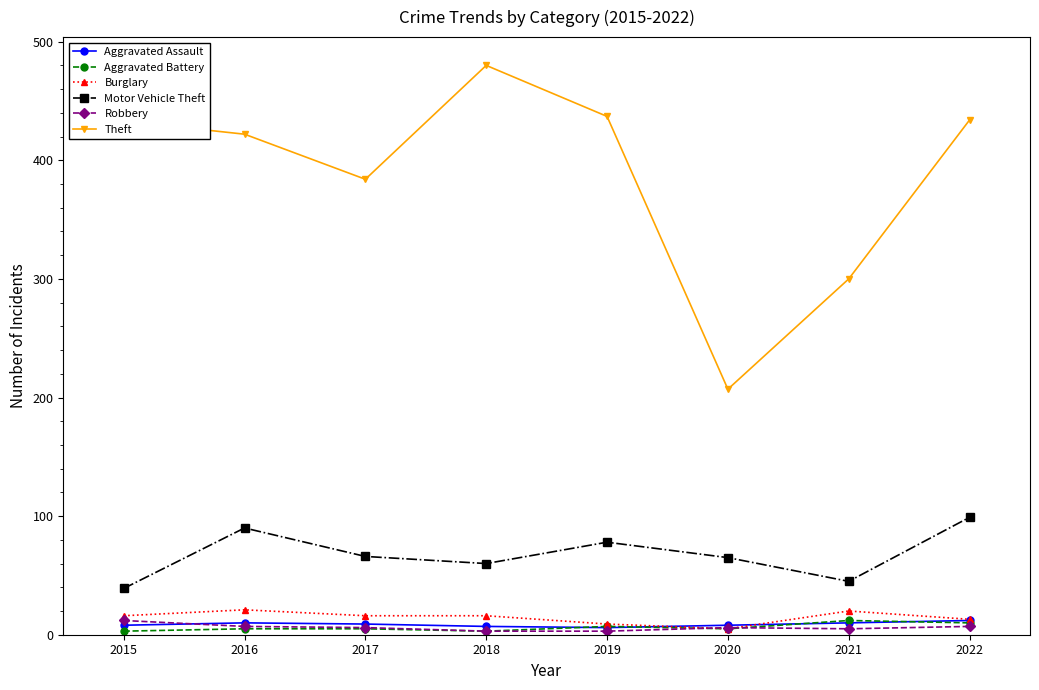

Read the Aggravated Assault value at 2022.

12